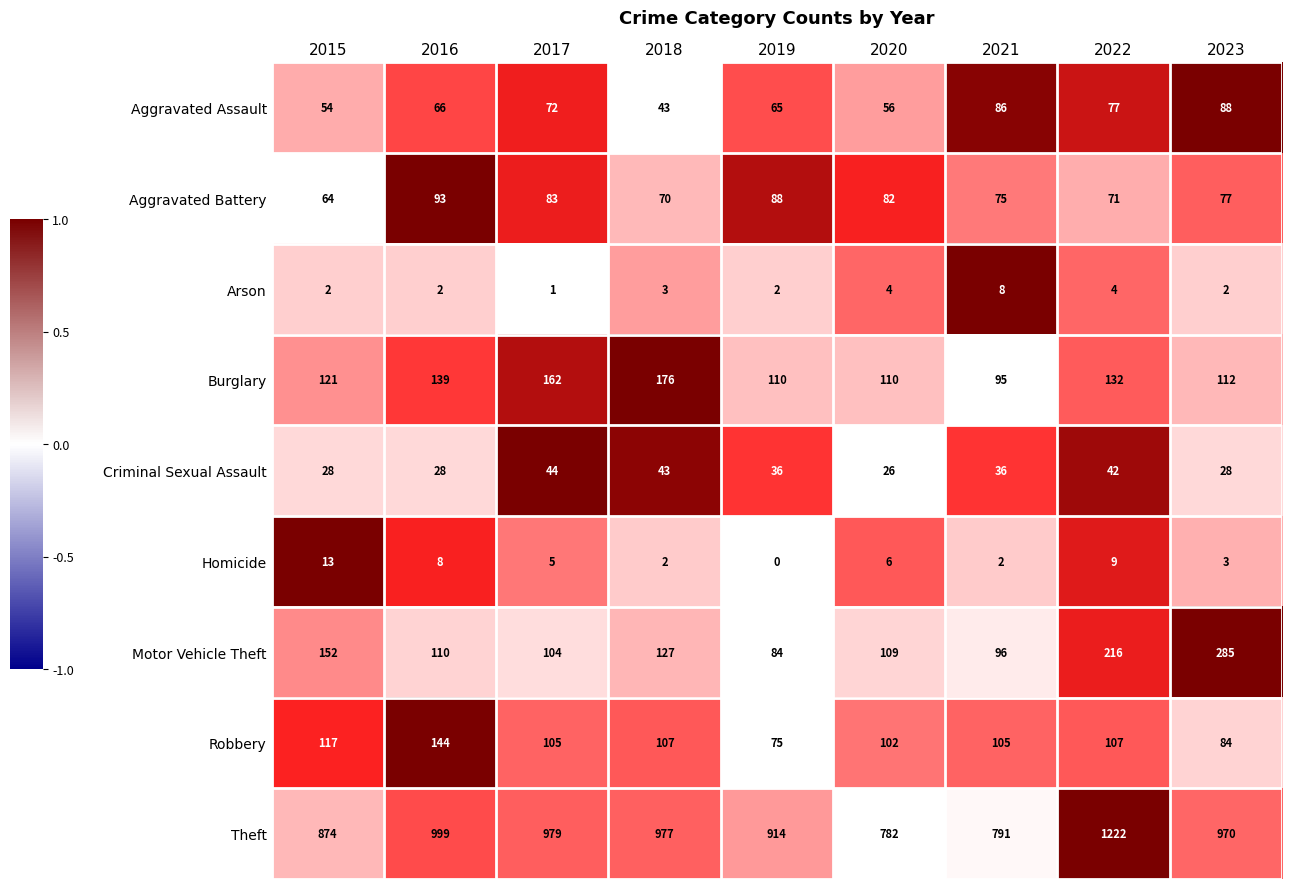

The value of Criminal Sexual Assault at 2023 is 14. True or false?

False